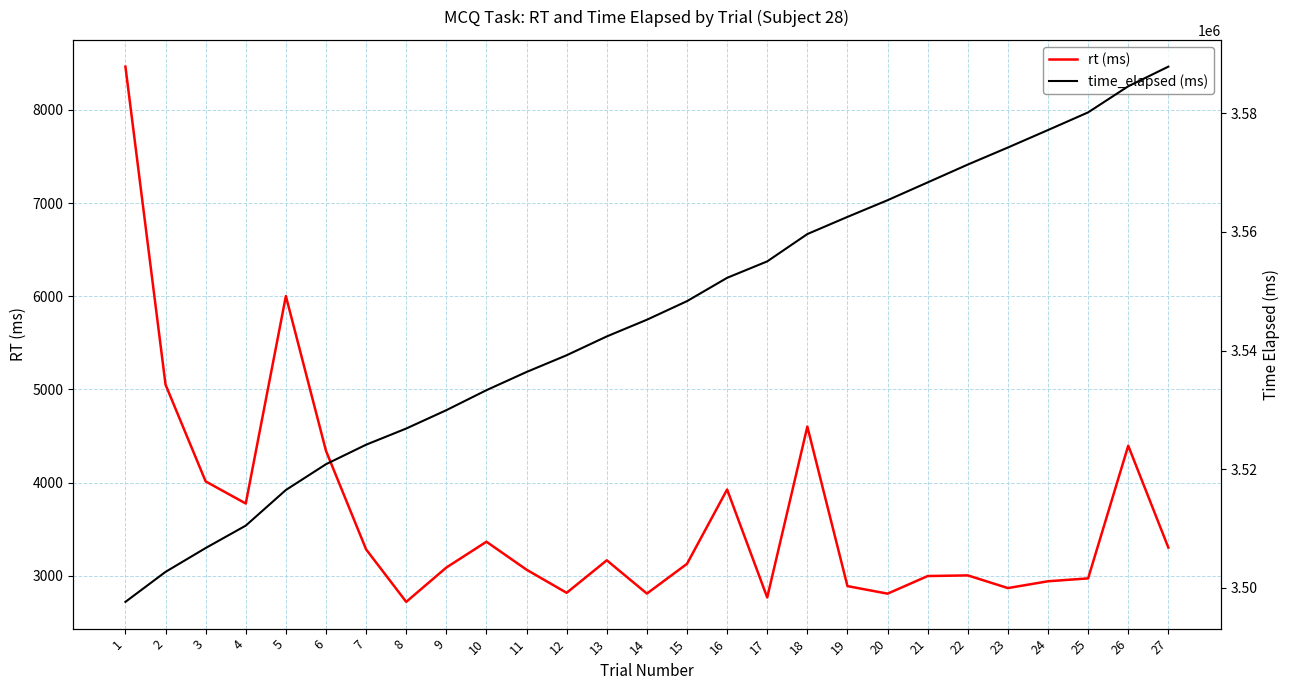

What is the maximum value for rt (ms)?

8463